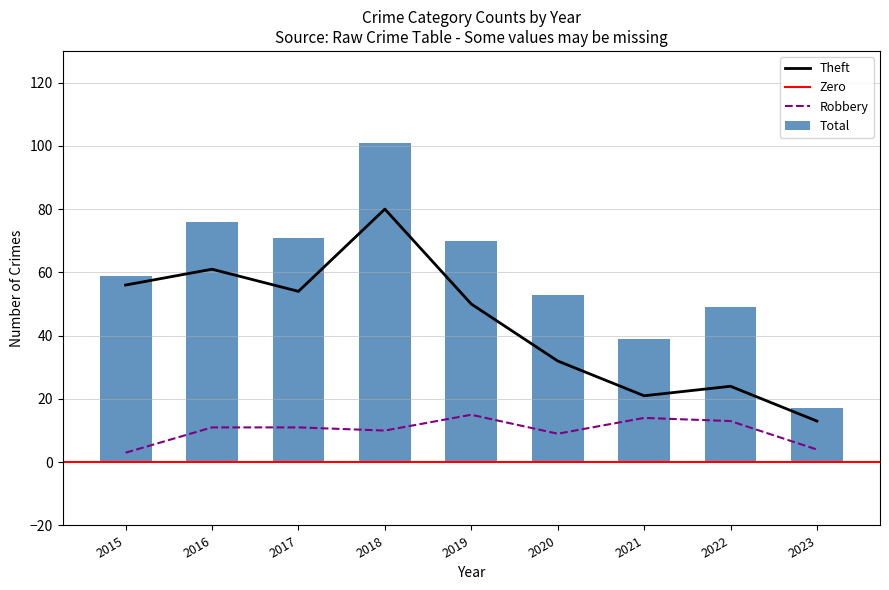

What is the total value across all series at 2018?

191